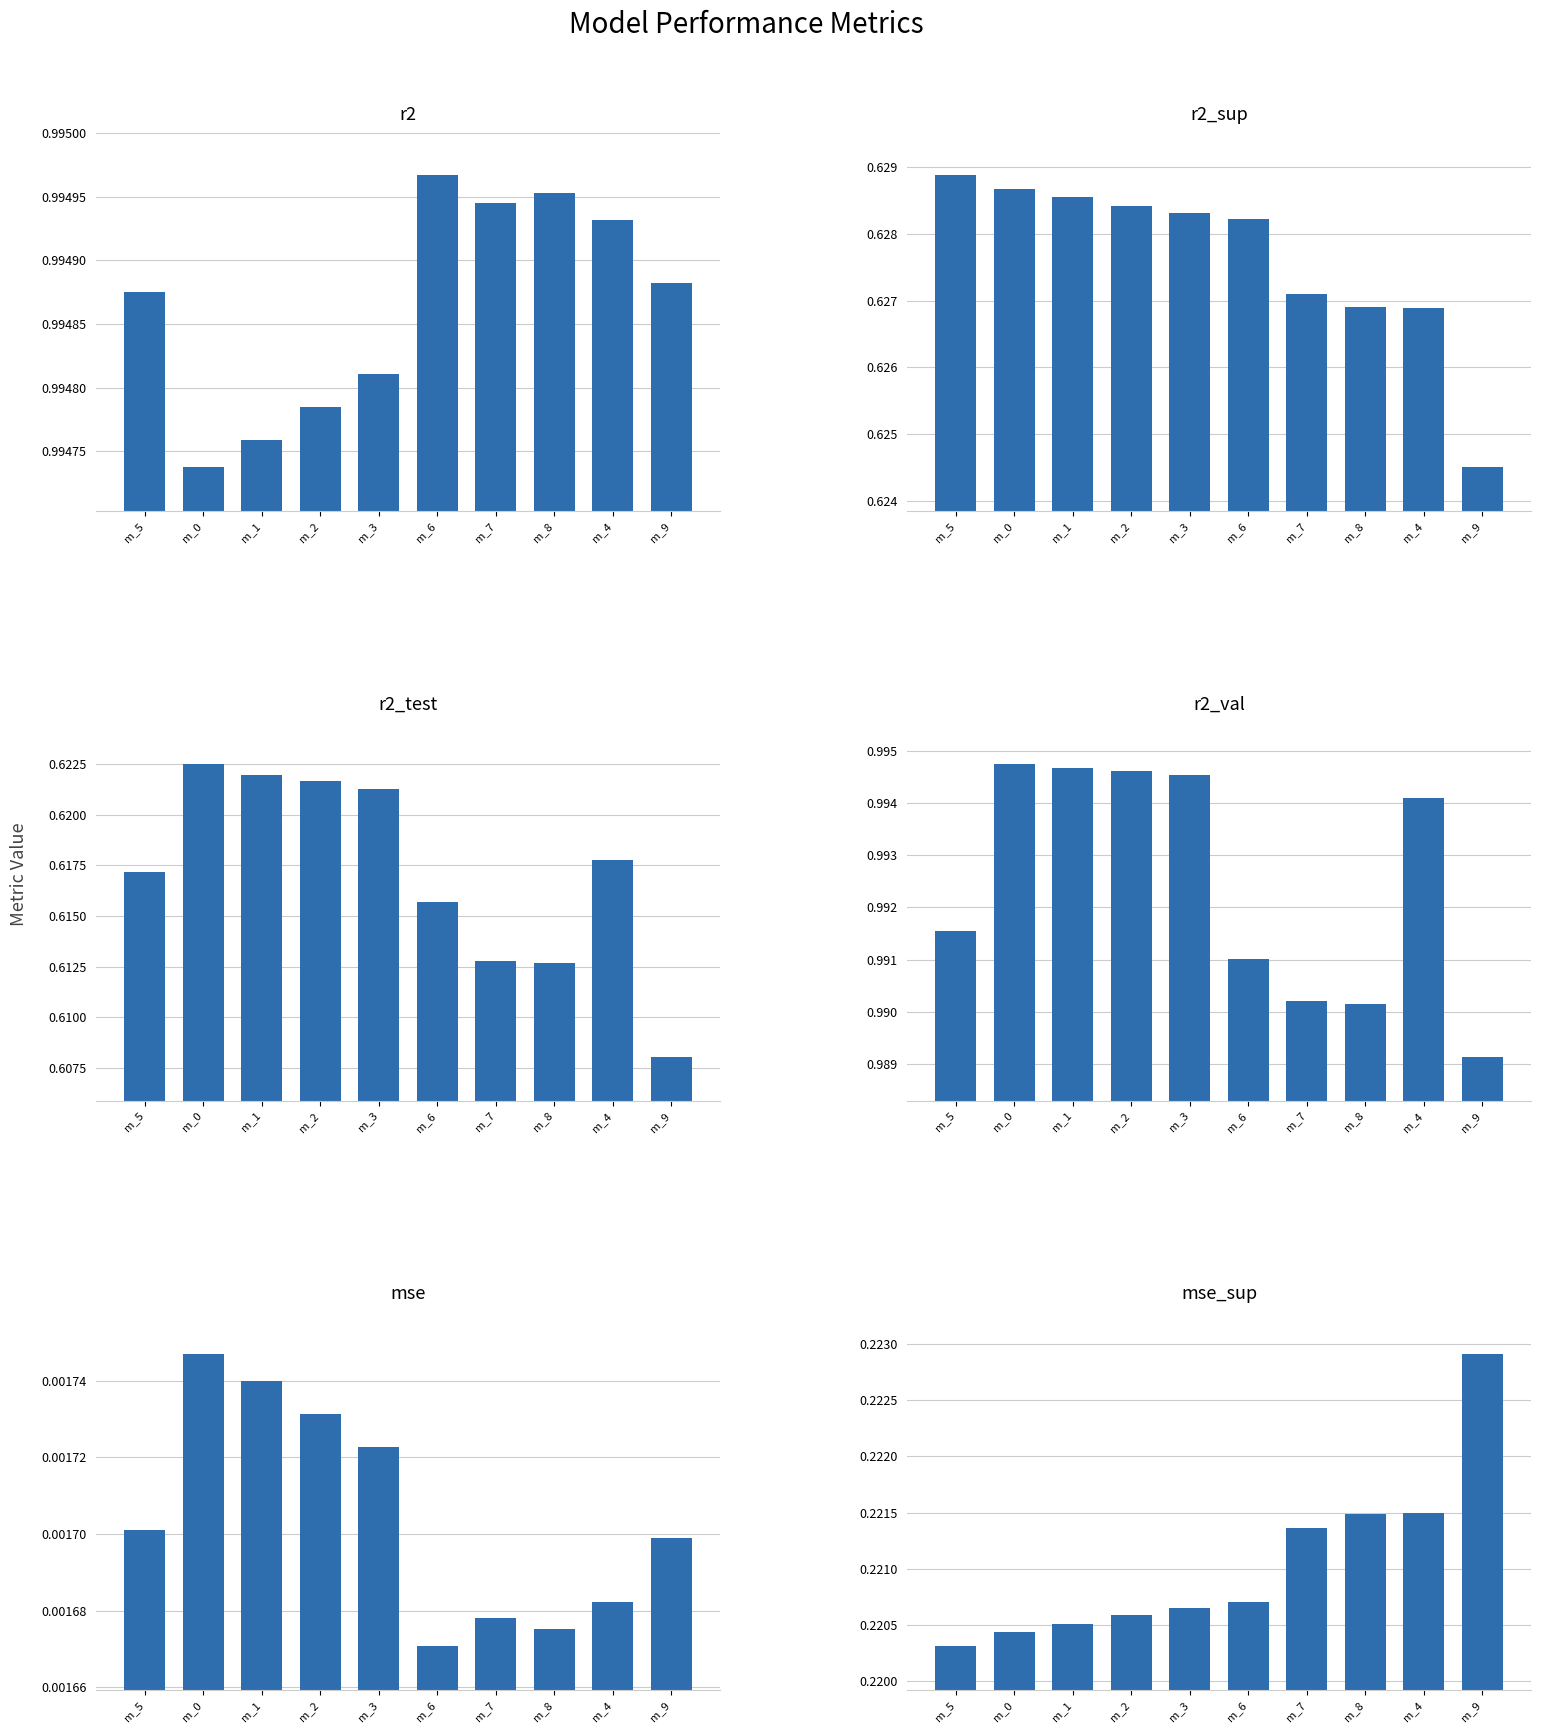

Rank the series at m_3 from lowest to highest value.

mse, mse_sup, r2_test, r2_sup, r2_val, r2